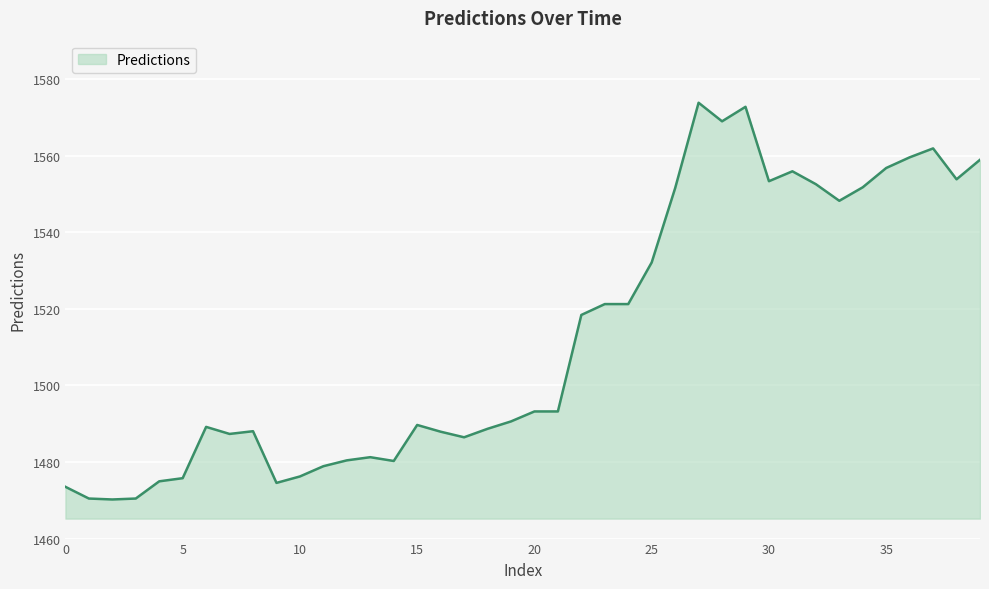

What is the difference between the maximum and minimum values?

103.6